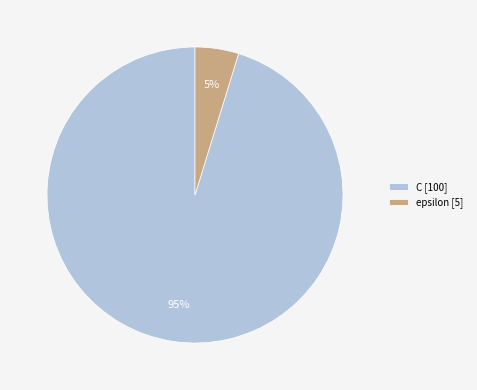

Combined, do C [100] and epsilon [5] account for over 50%?

Yes